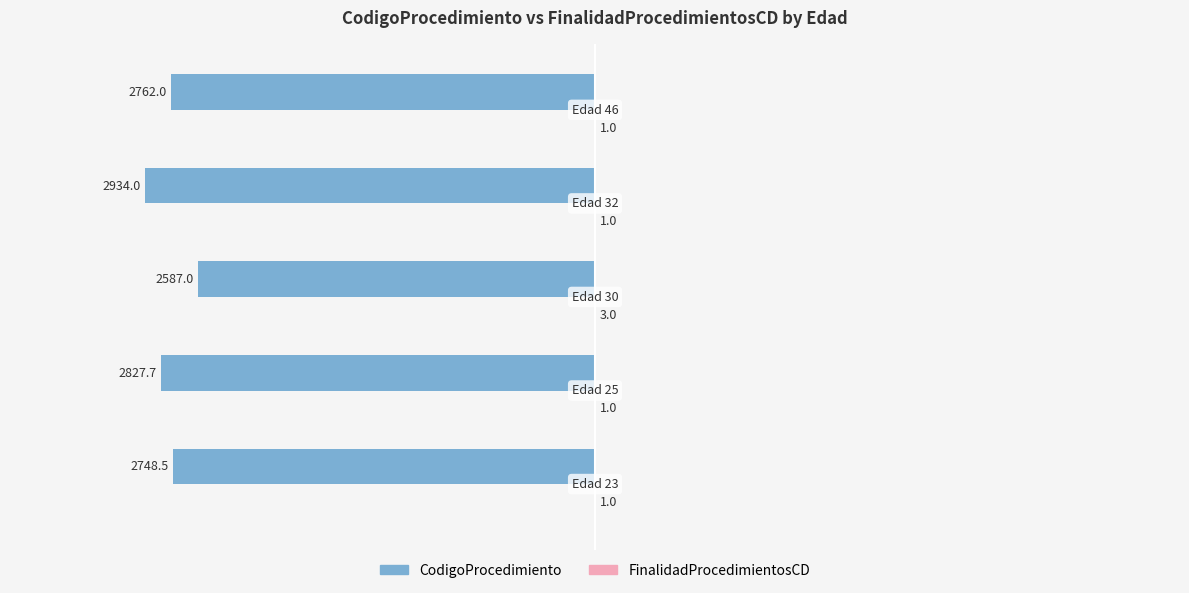

What is the maximum value shown in the chart?

3.0